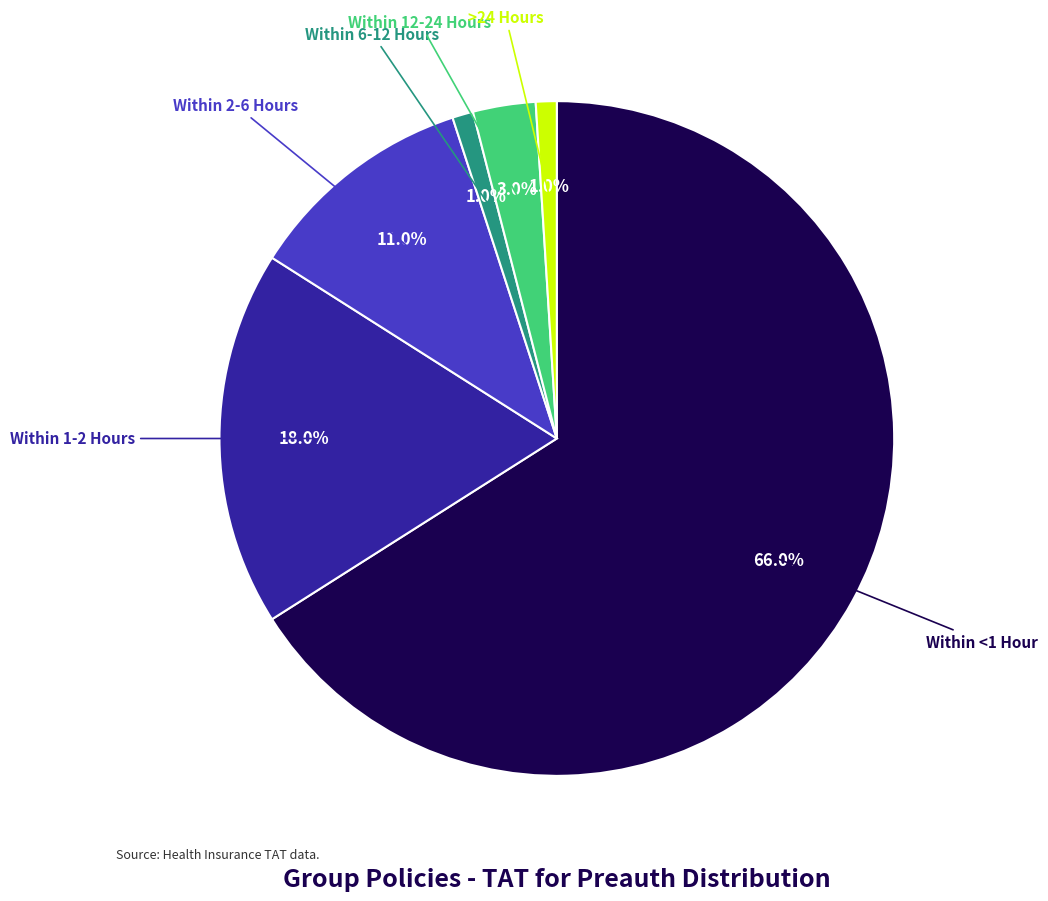

To the nearest percent, what is the average slice percentage?

17%